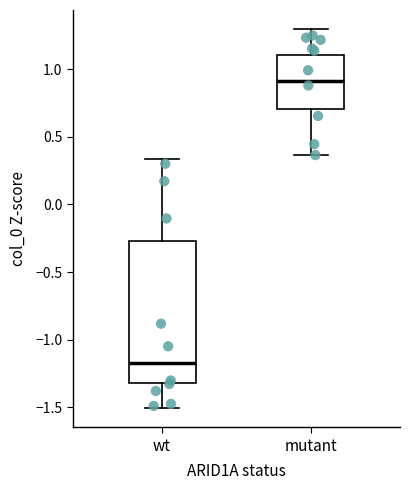

Where does the upper whisker of the box for mutant end on the y-axis? The values are not printed on the chart, so give them approximately, as read against the axis.

1.30